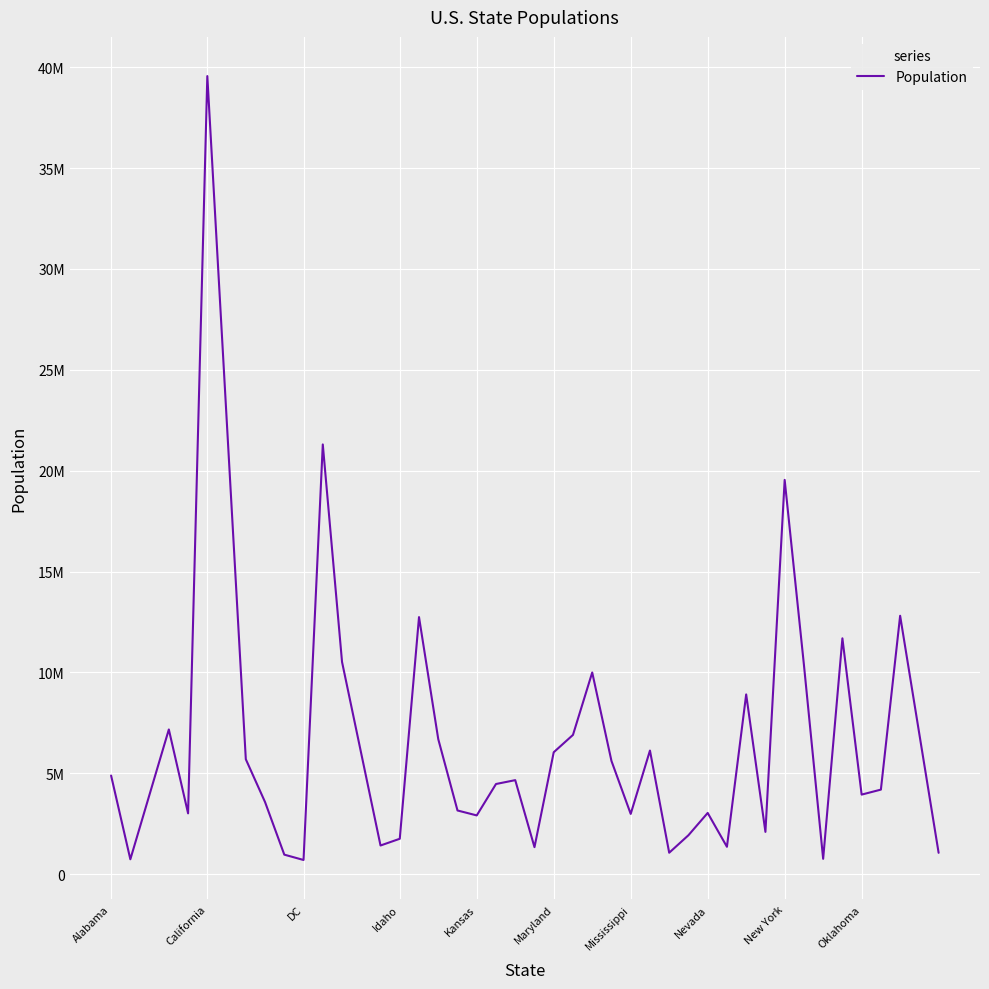

Does the chart have visible grid lines?

Yes